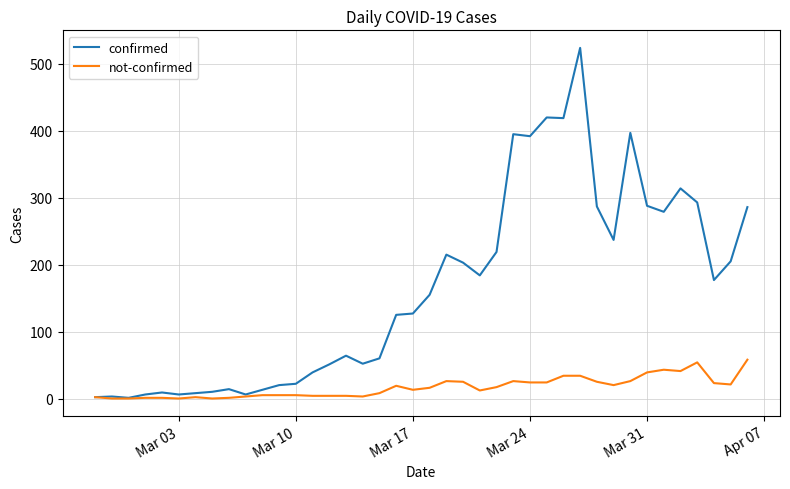

What are all the series names shown in the legend?

confirmed, not-confirmed